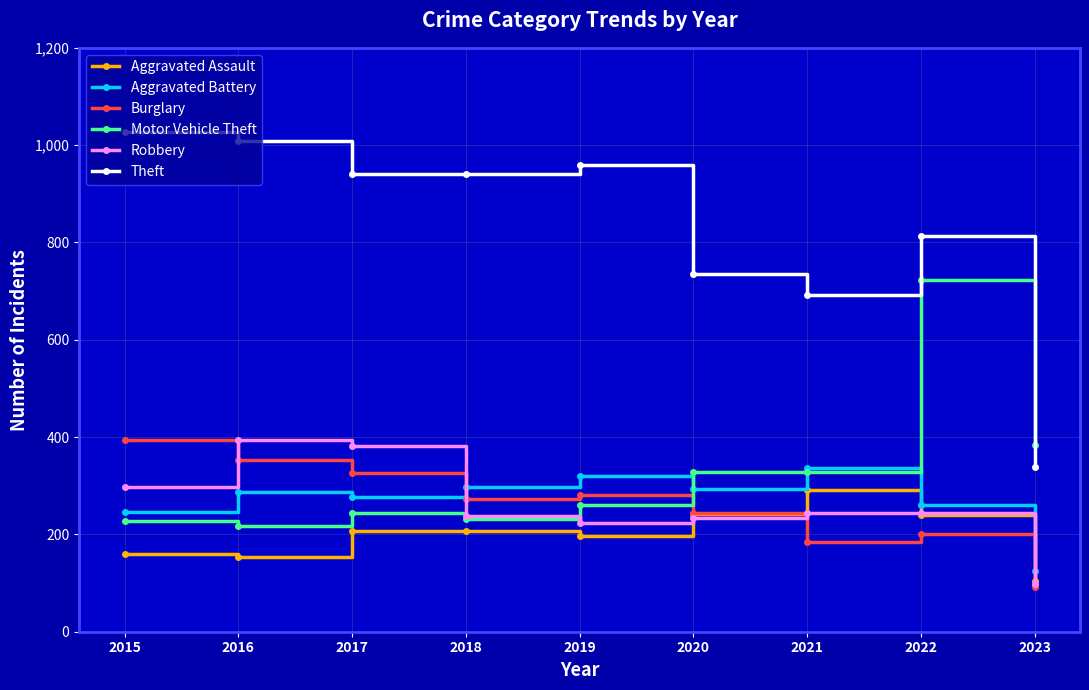

What is the minimum value for Aggravated Battery?

124